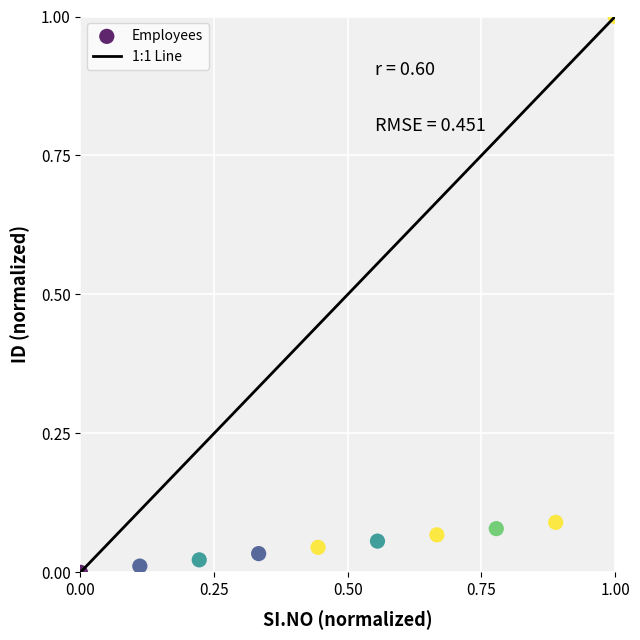

What is the average X value?

0.5